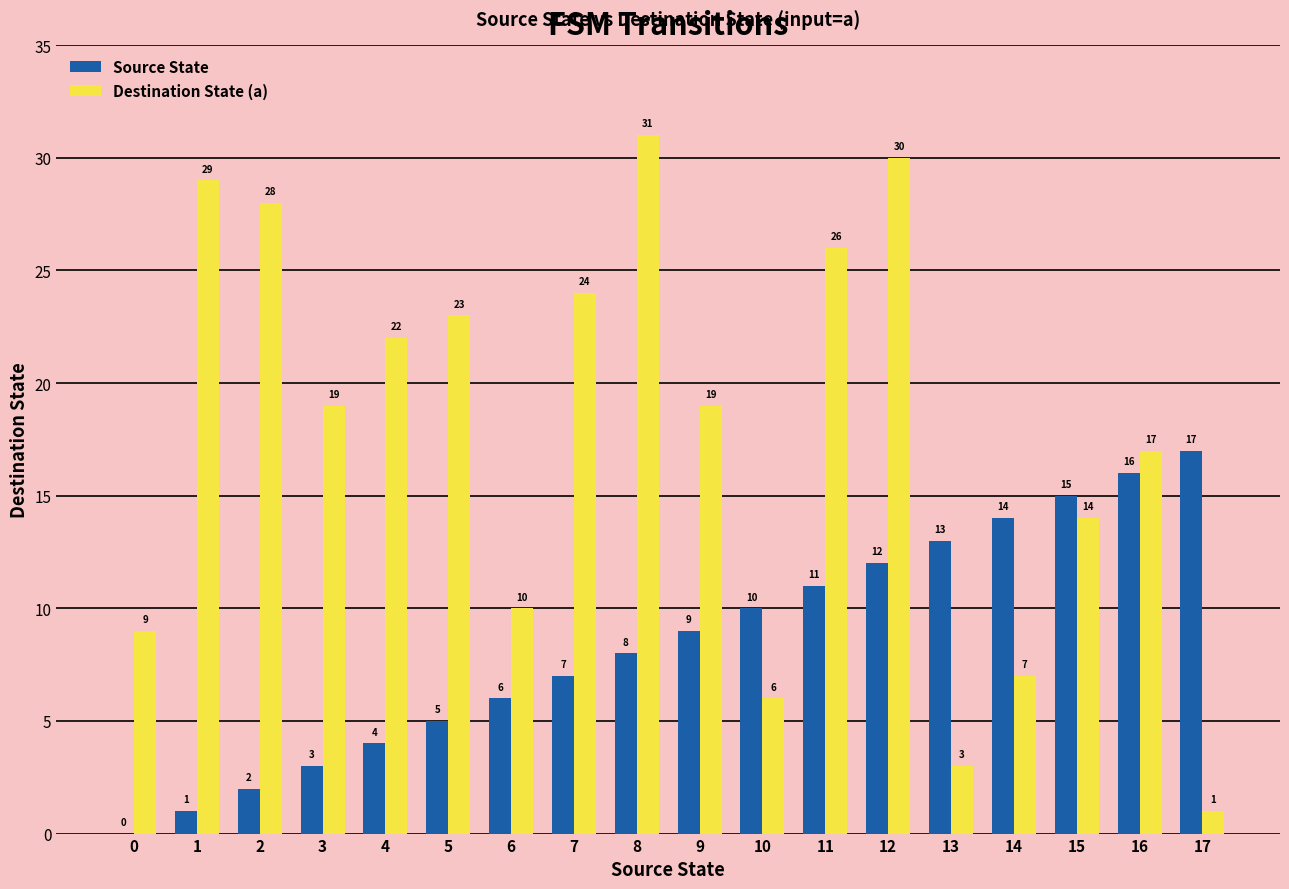

Is the value of Destination State (a) at 7 greater than the value of Source State at 14?

Yes